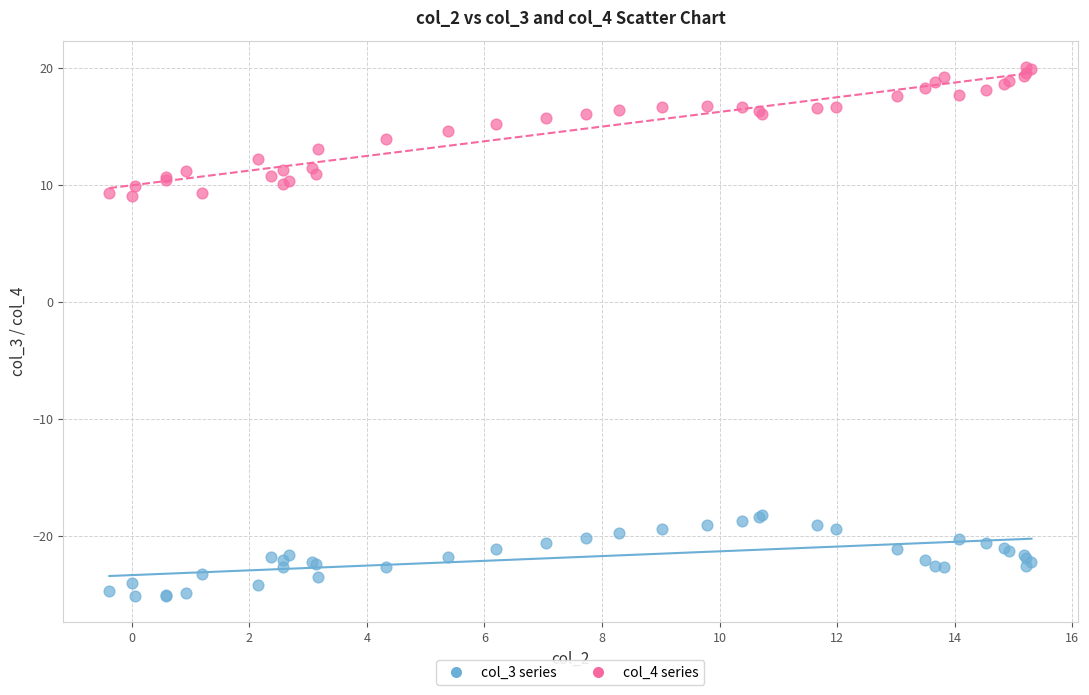

Which series reaches the maximum Y coordinate?

col_4 series